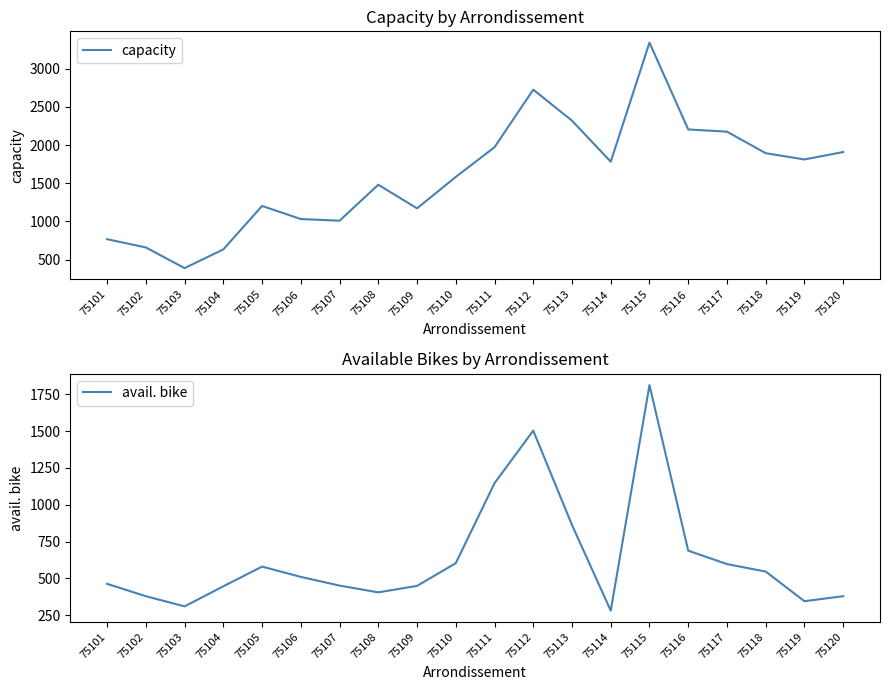

Which series has the widest spread of values?

capacity